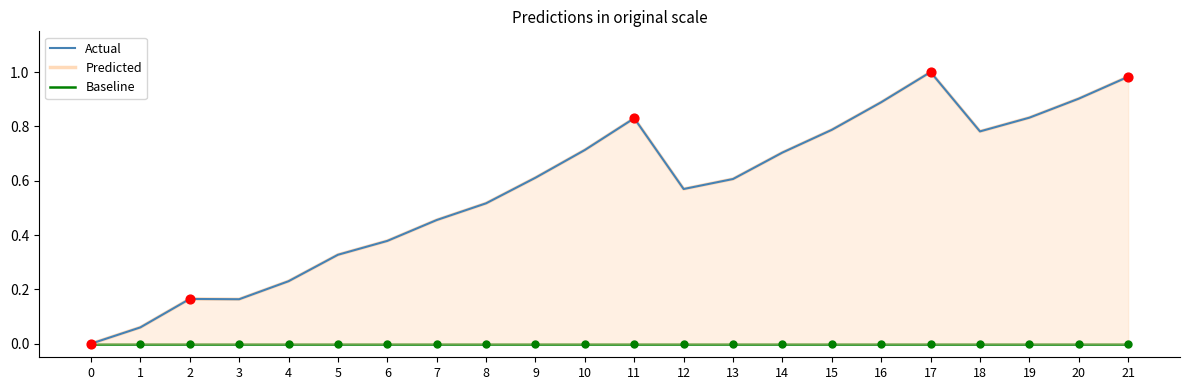

At how many categories does at least one series exceed 0?

21